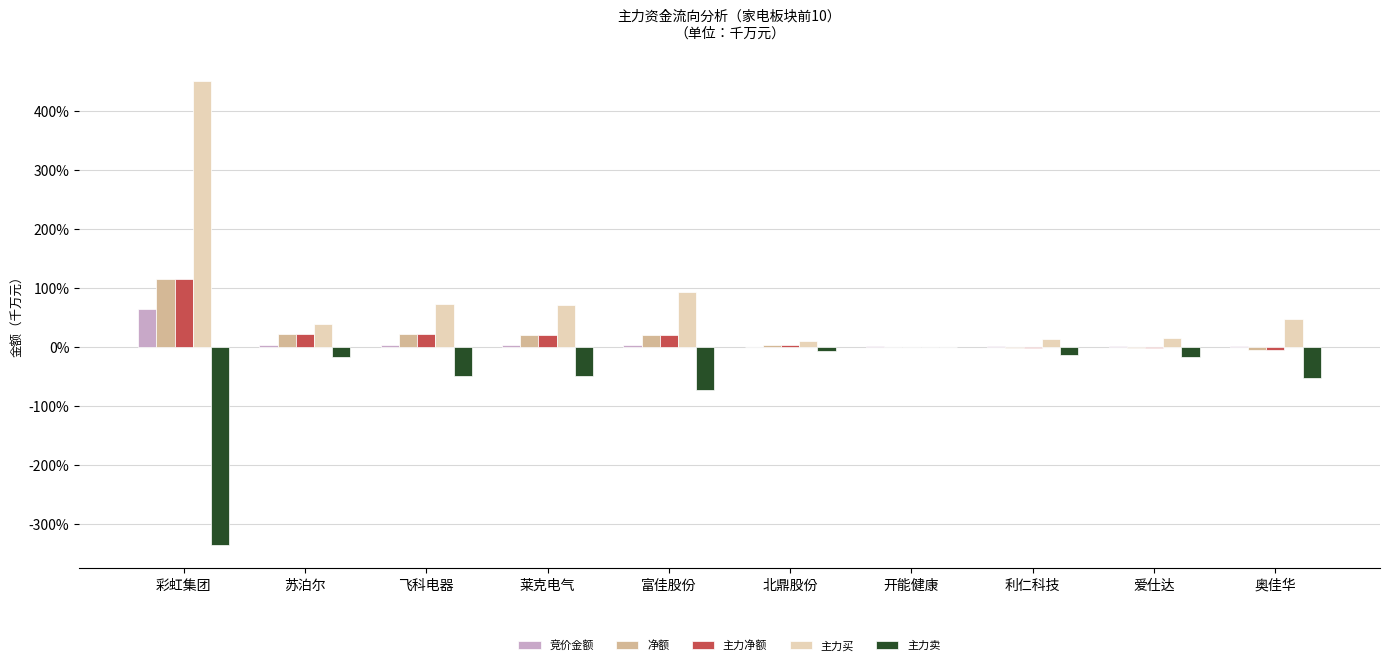

Reading right to left, what are all the values shown in this chart?

竞价金额: 奥佳华=0.0	爱仕达=0.0	利仁科技=0.0	开能健康=0.0	北鼎股份=0.0	富佳股份=0.0	莱克电气=0.0	飞科电器=0.0	苏泊尔=0.0	彩虹集团=0.6
净额: 奥佳华=-0.1	爱仕达=-0.0	利仁科技=-0.0	开能健康=0.0	北鼎股份=0.0	富佳股份=0.2	莱克电气=0.2	飞科电器=0.2	苏泊尔=0.2	彩虹集团=1.1
主力净额: 奥佳华=-0.1	爱仕达=-0.0	利仁科技=-0.0	开能健康=0.0	北鼎股份=0.0	富佳股份=0.2	莱克电气=0.2	飞科电器=0.2	苏泊尔=0.2	彩虹集团=1.1
主力买: 奥佳华=0.5	爱仕达=0.1	利仁科技=0.1	开能健康=0.0	北鼎股份=0.1	富佳股份=0.9	莱克电气=0.7	飞科电器=0.7	苏泊尔=0.4	彩虹集团=4.5
主力卖: 奥佳华=-0.5	爱仕达=-0.2	利仁科技=-0.1	开能健康=0.0	北鼎股份=-0.1	富佳股份=-0.7	莱克电气=-0.5	飞科电器=-0.5	苏泊尔=-0.2	彩虹集团=-3.4